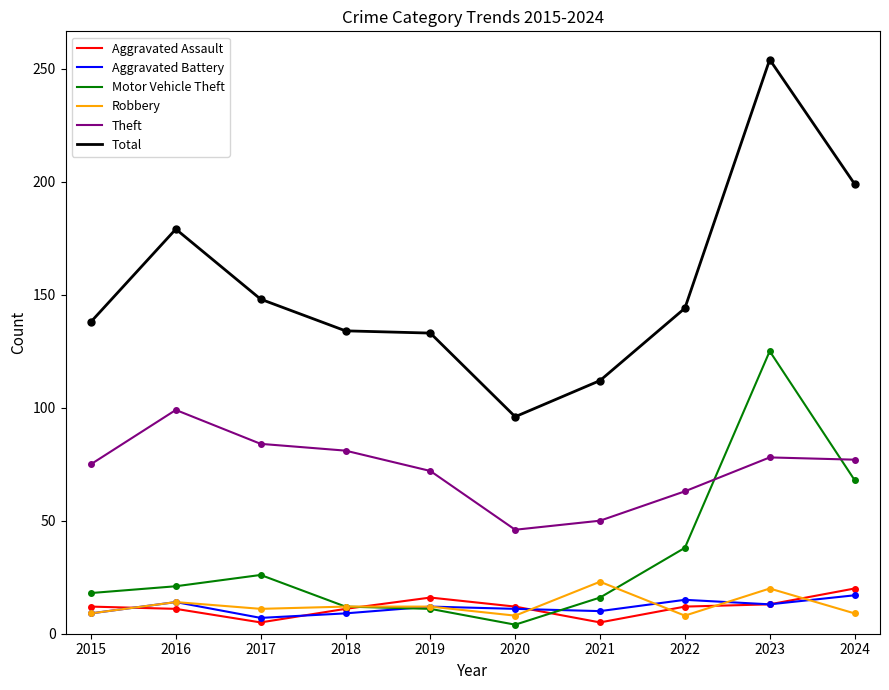

What is the total value across all series at 2019?

256